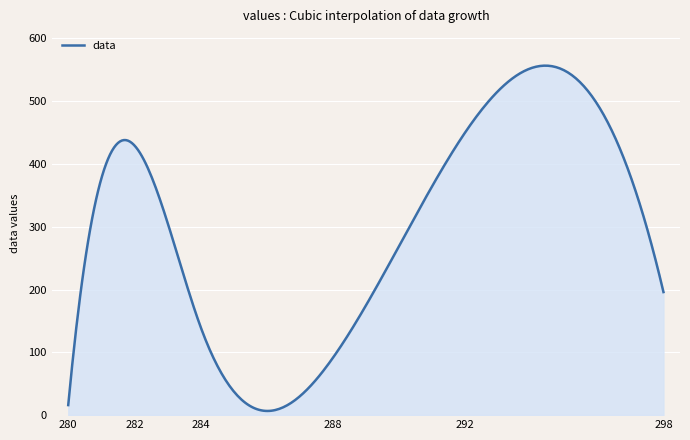

How many categories are shown in the chart?

300